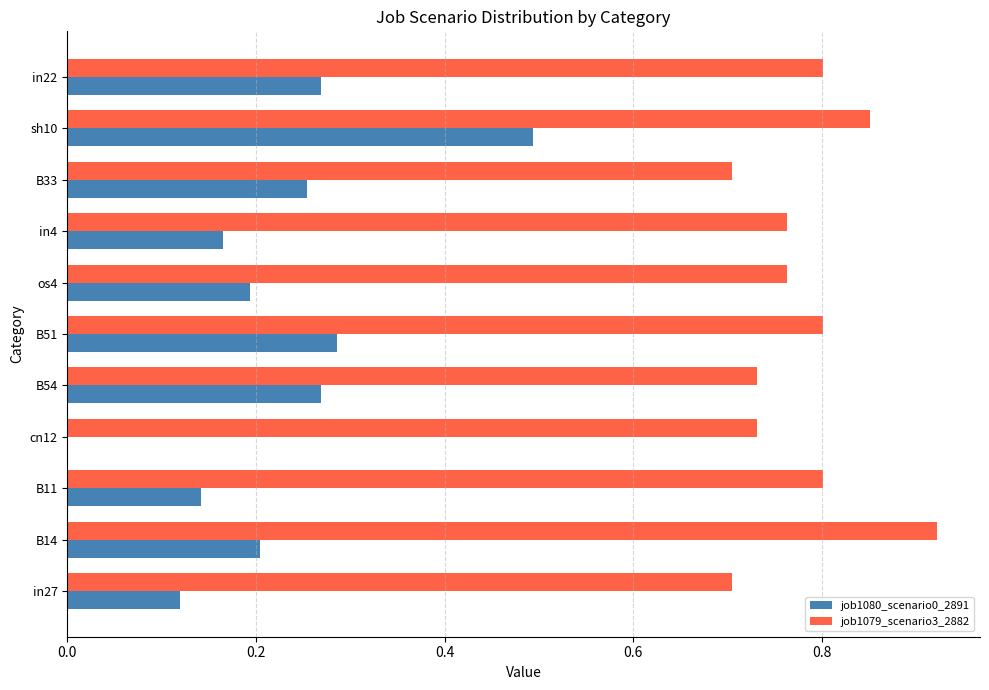

True or false: job1080_scenario0_2891 has a value of 0.4 at B33.

False